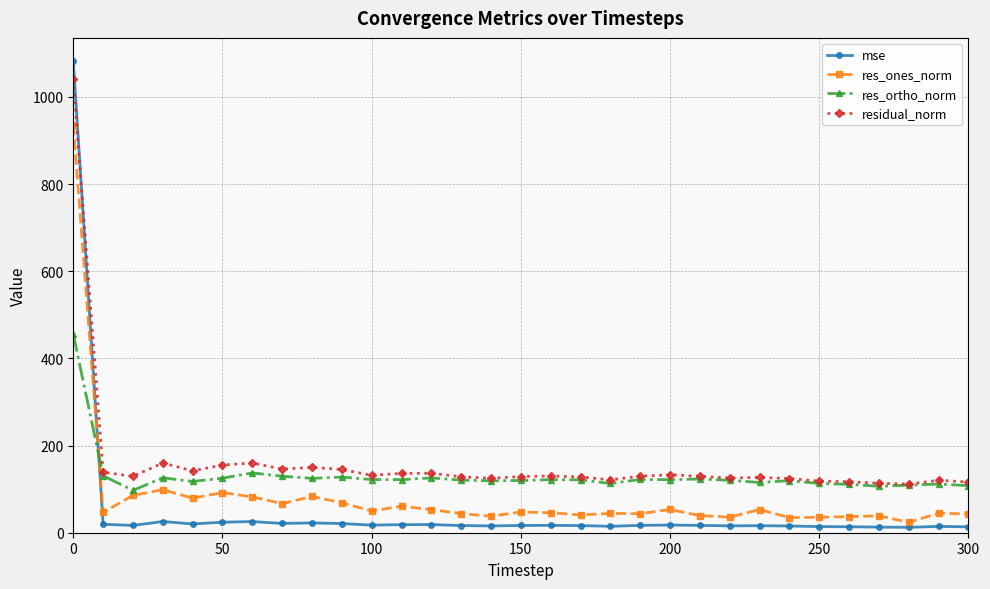

What is the minimum value for residual_norm?

111.7